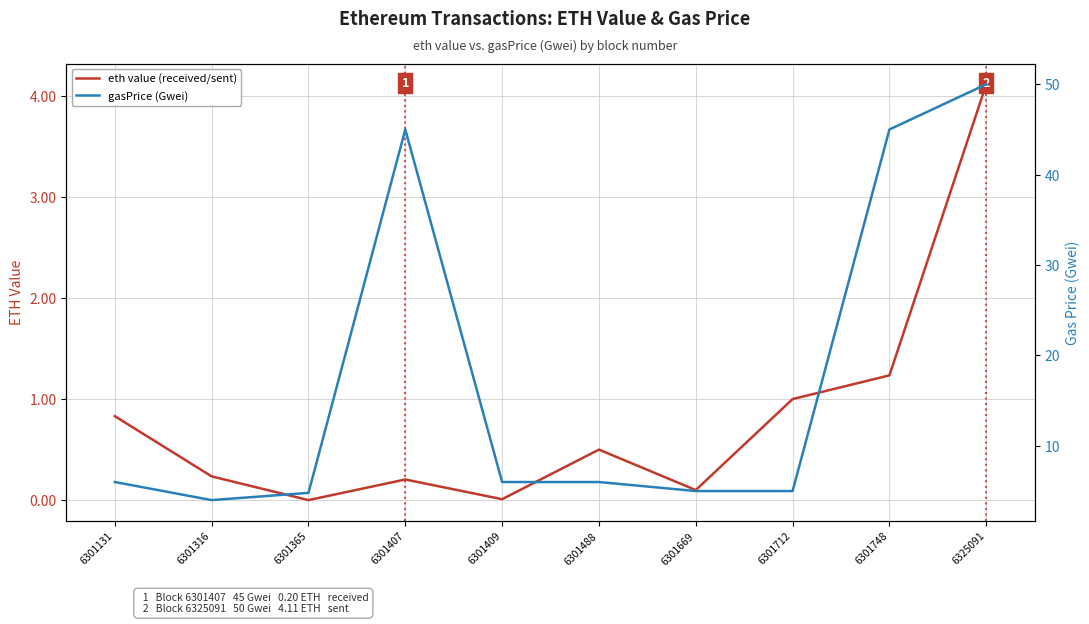

In eth value (received/sent), how many points are higher than both neighbors (excluding endpoints)?

2